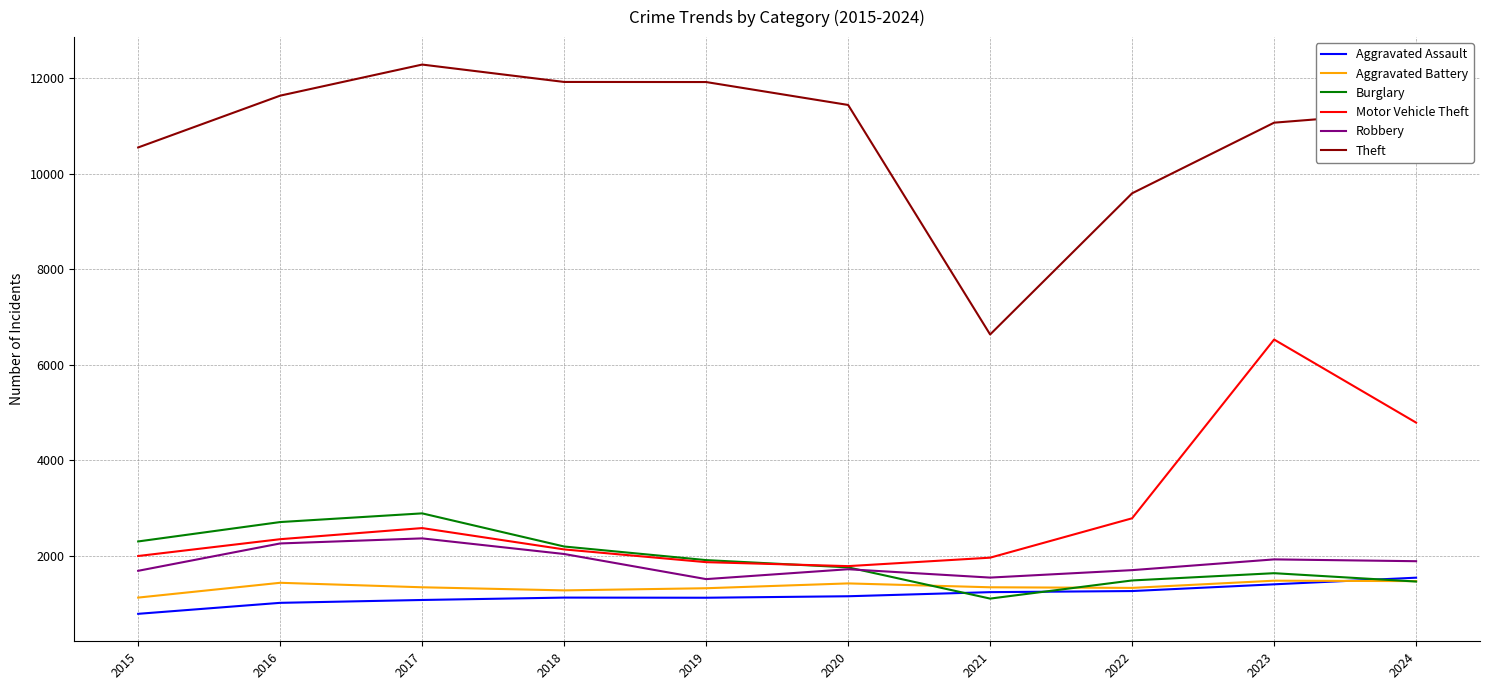

How many series are shown in this chart?

6